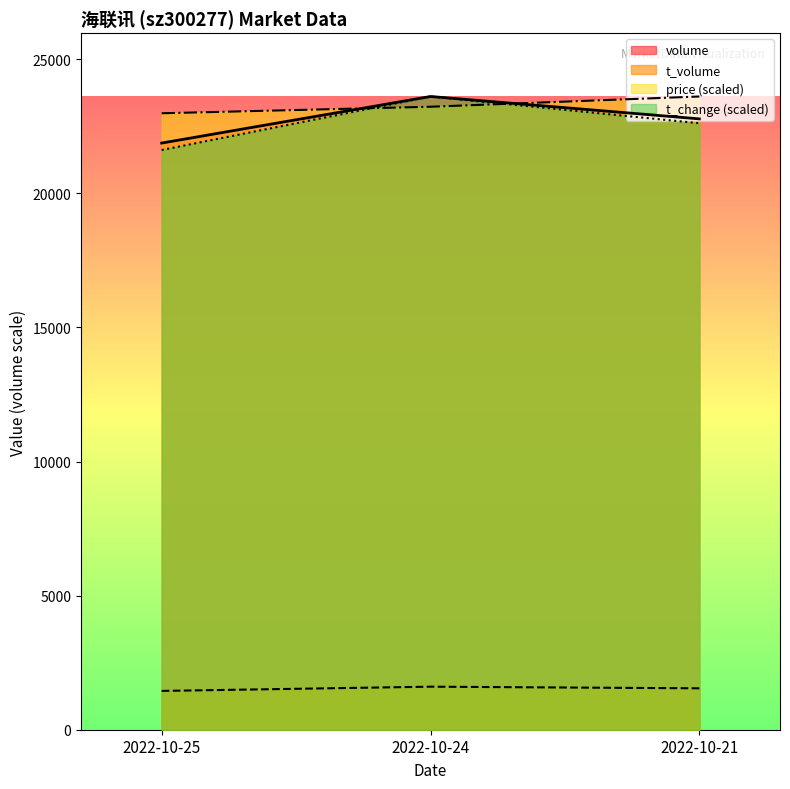

What is the difference between the maximum and minimum values in the price series?

626.0